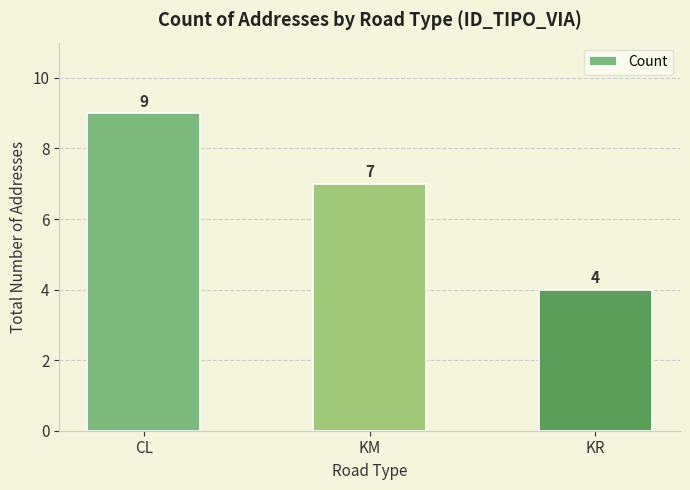

List the labels in order of value, smallest first.

KR, KM, CL